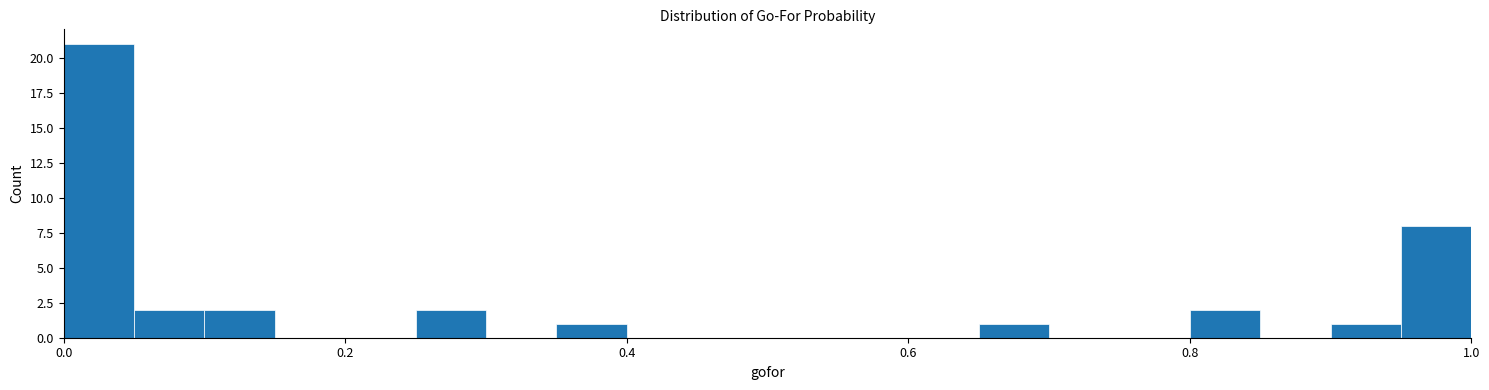

Around what value on the x-axis is the tallest bar? Give the approximate position of its centre, as read against the axis.

0.02